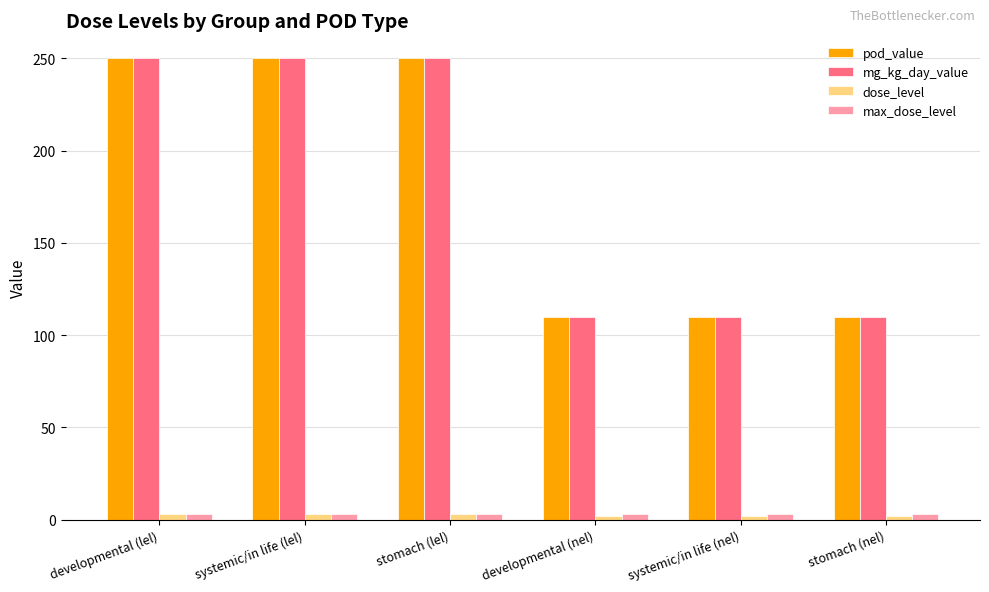

What is the difference between the maximum and minimum values in the dose_level series?

1